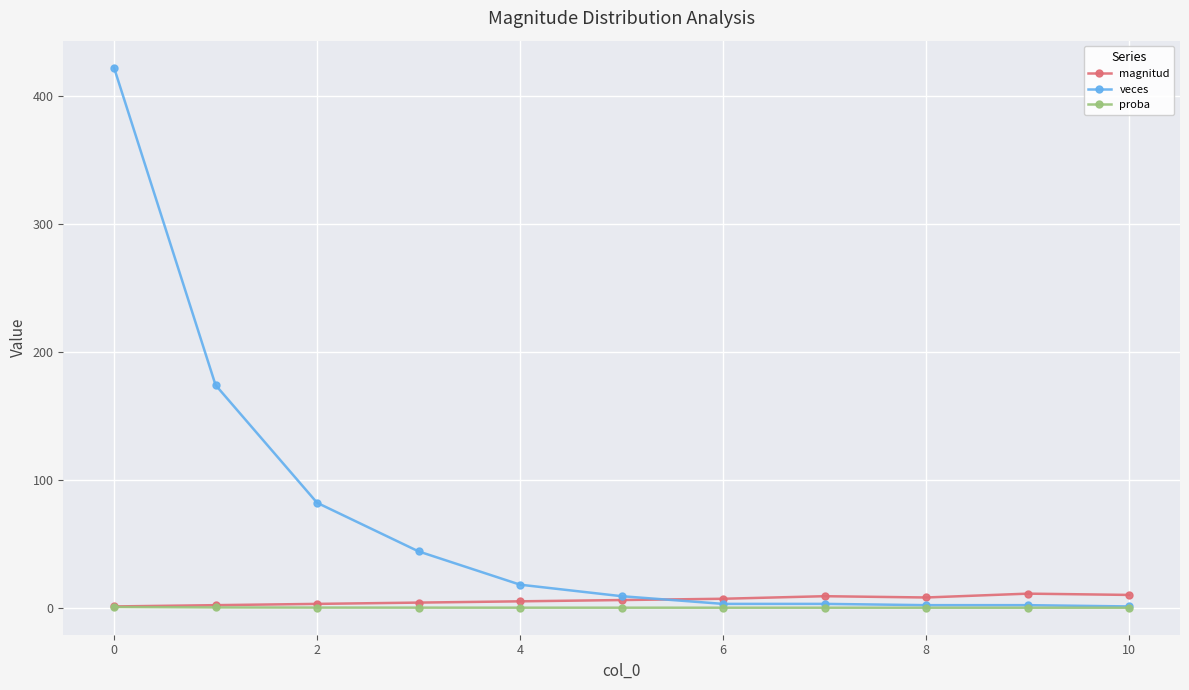

Which series has the largest total across all categories?

veces